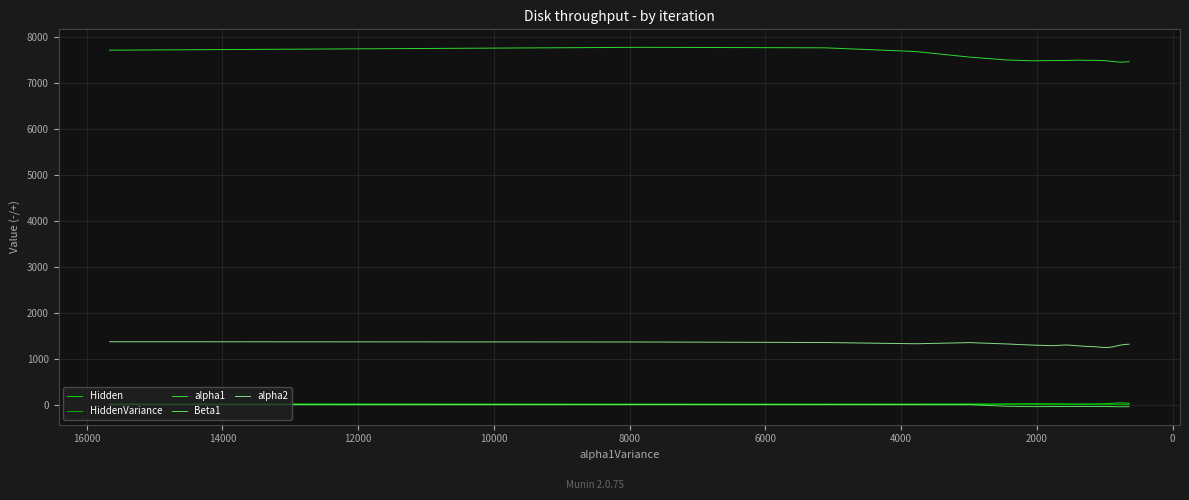

How many values in the alpha1 series exceed 7480?

10